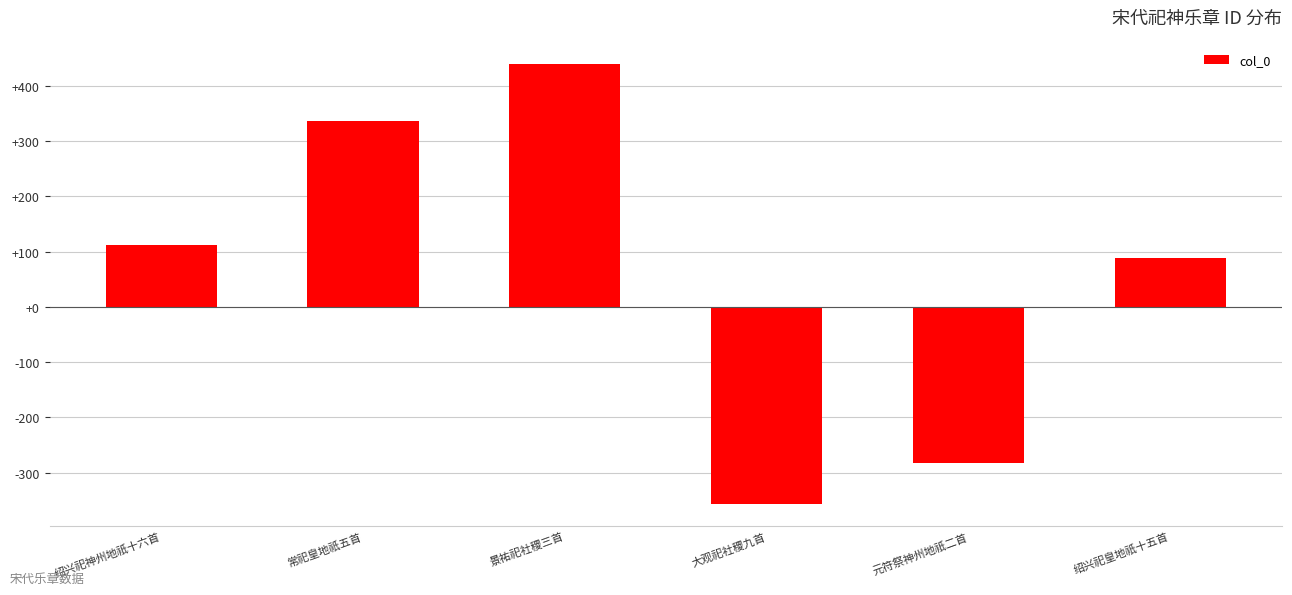

Does the chart contain any negative values?

Yes